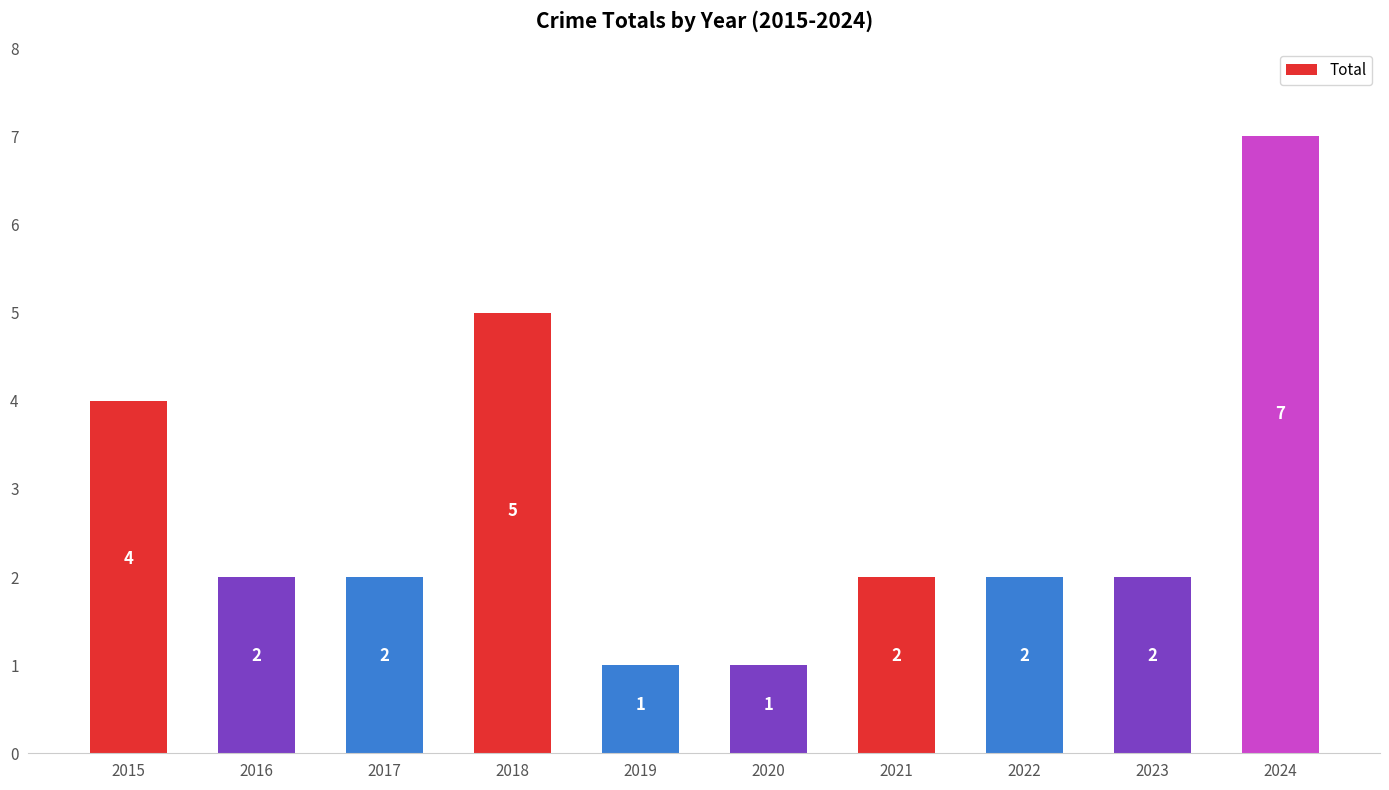

What is the difference between the maximum and minimum values?

6